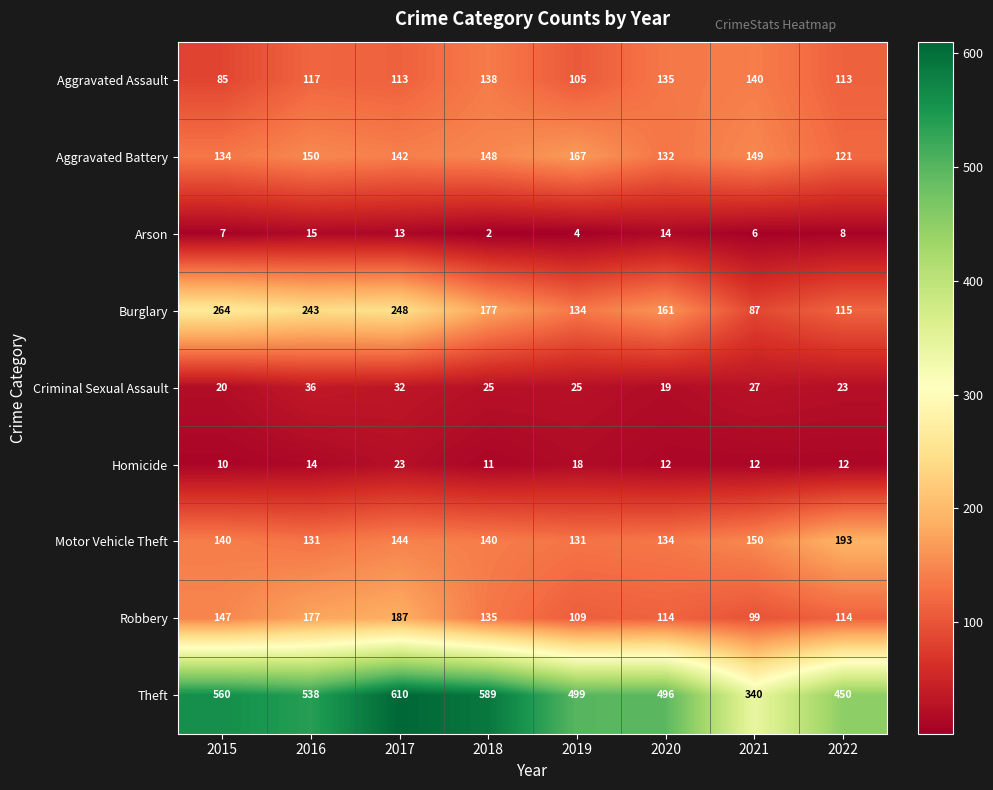

At which label does Homicide reach its minimum?

2015